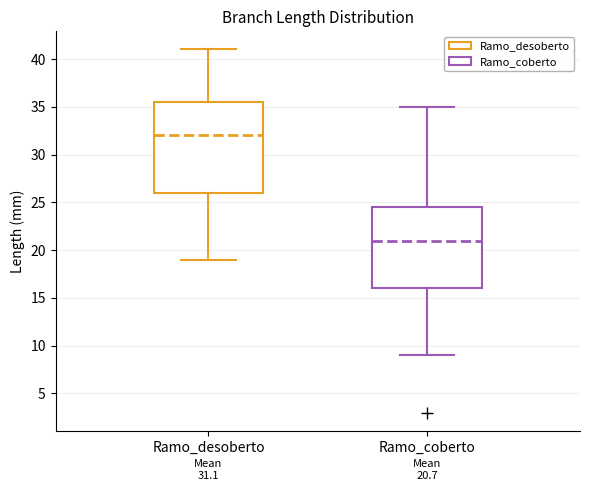

Which box has the lowest median line?

Ramo_coberto